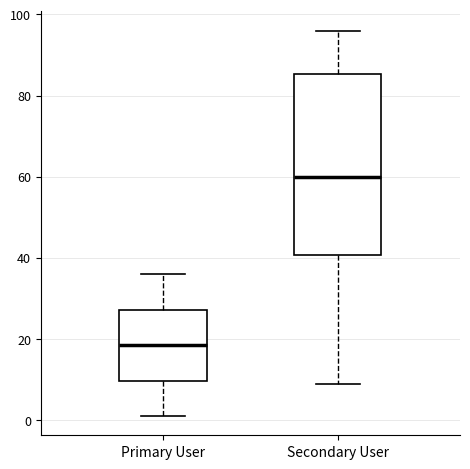

Comparing the boxes themselves (not the whiskers), which one is the tallest?

Secondary User